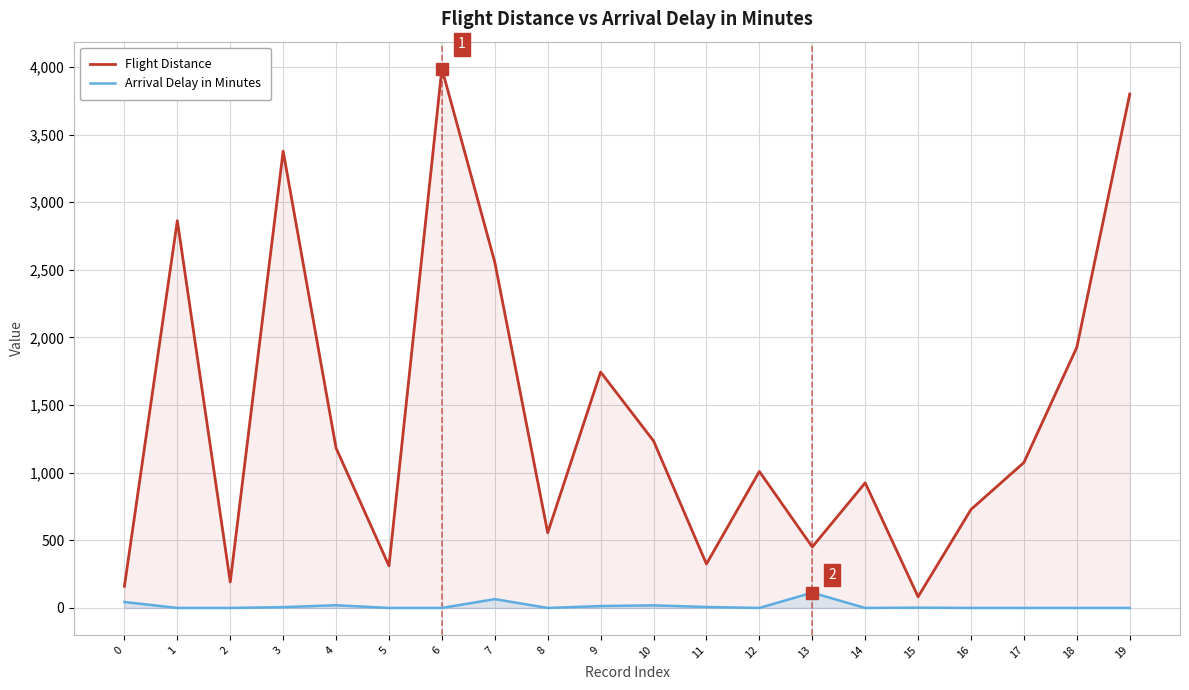

List the series in order of their peak value, highest first.

Flight Distance, Arrival Delay in Minutes